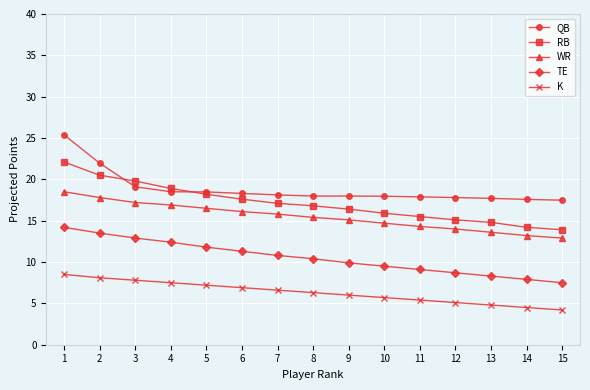

Is the value of WR at 11 greater than the value of K at 8?

Yes